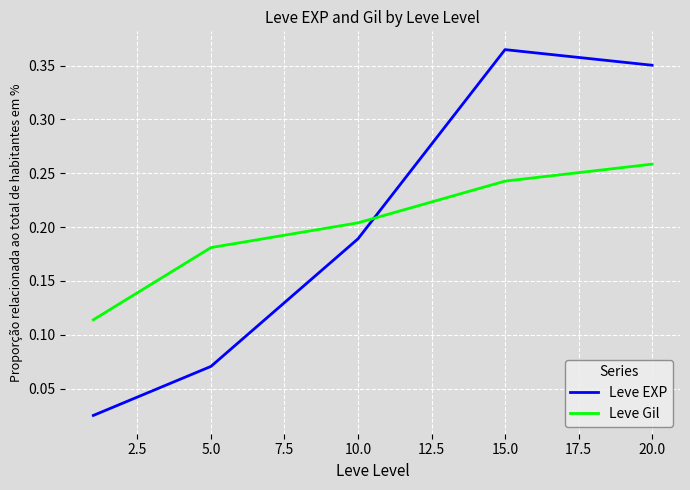

At how many categories does at least one series exceed 0?

5